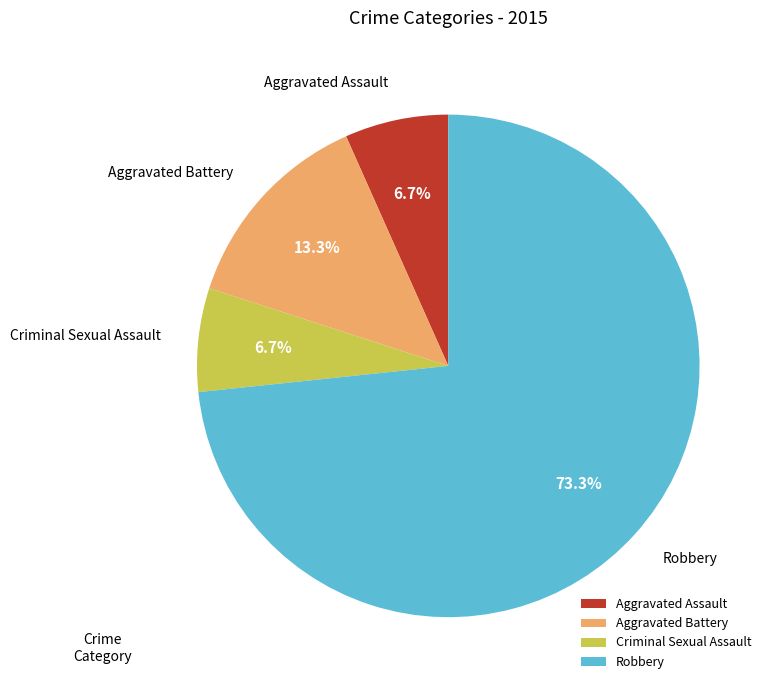

Does any single category account for the majority?

Yes